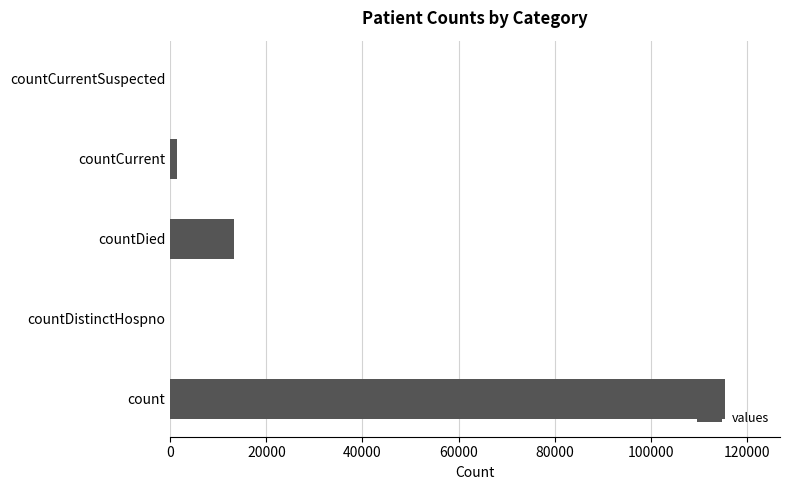

Are the bars horizontal?

Yes